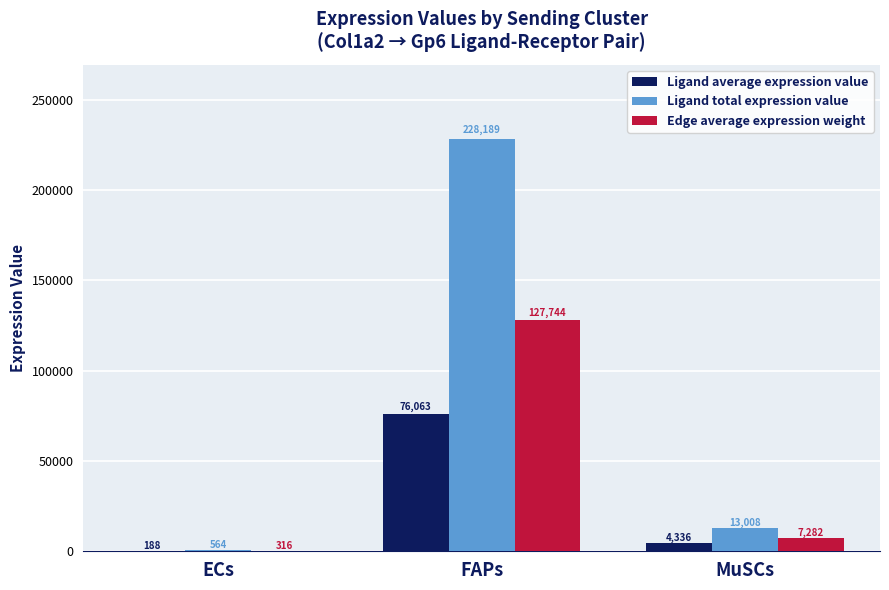

At which category is the sum across all series the highest?

FAPs